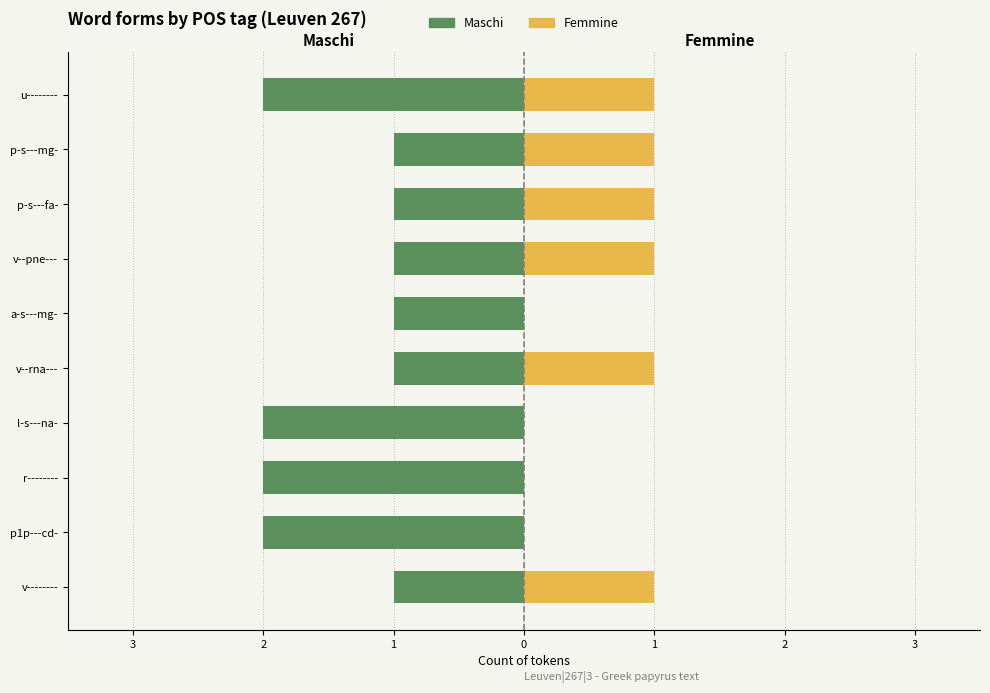

What is the spread (max minus min) of values at 2?

2